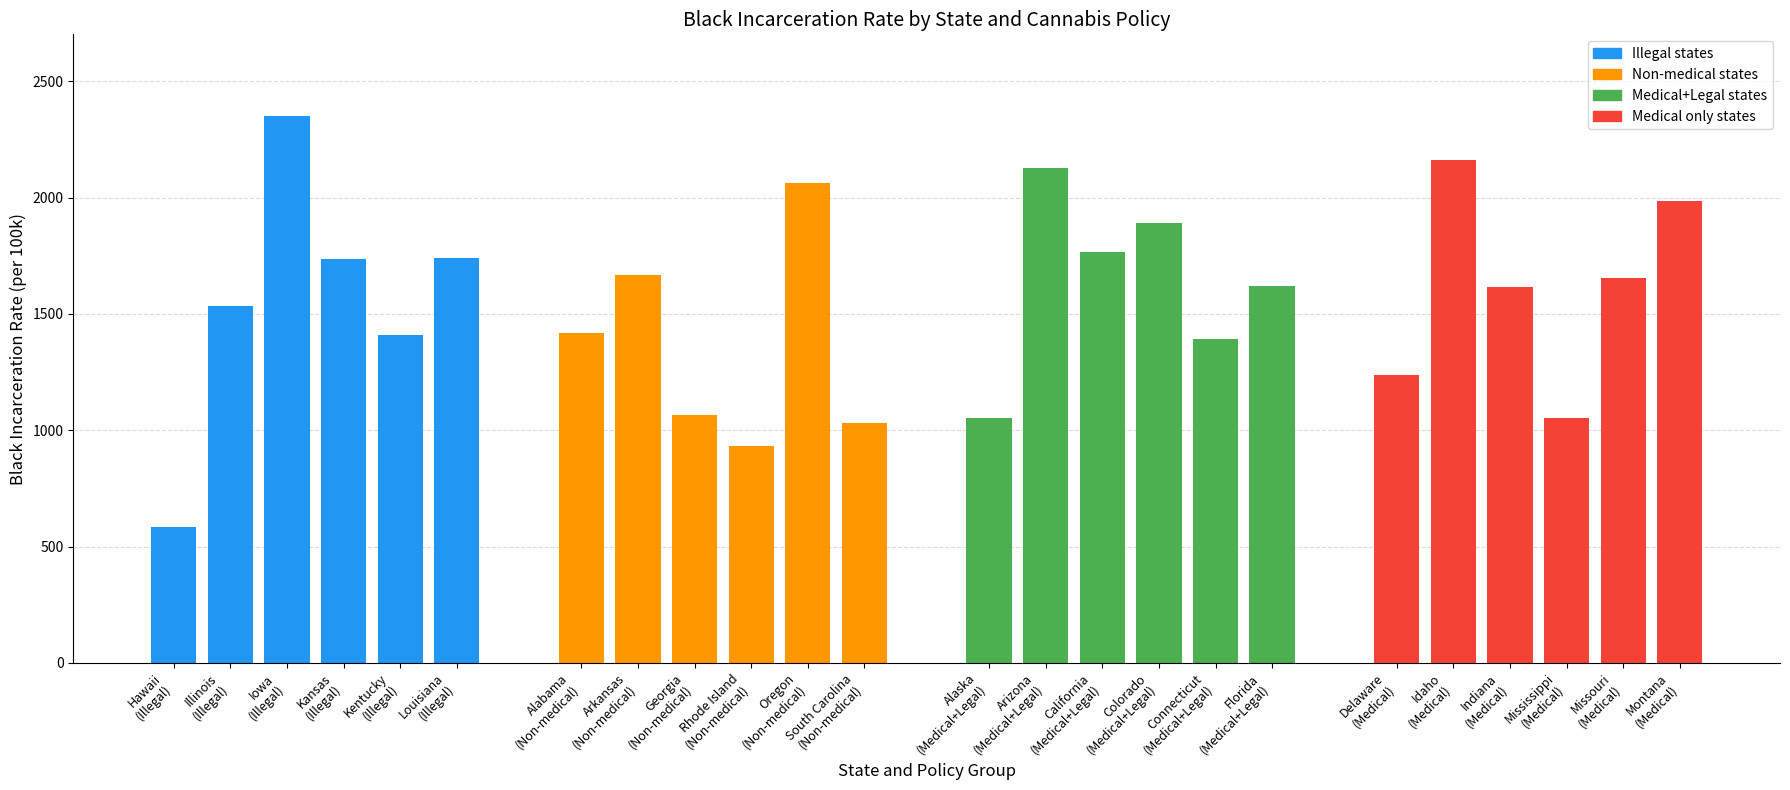

Are the bars horizontal?

No